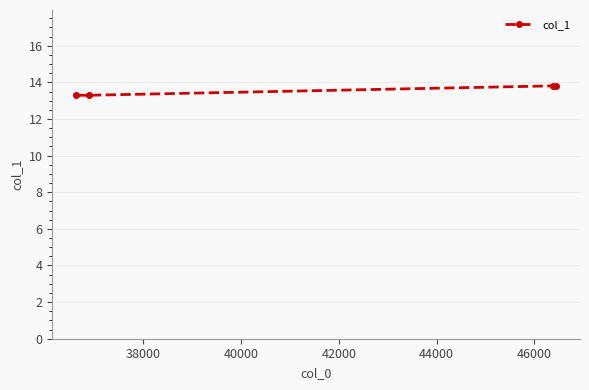

What is the smallest value displayed?

13.3